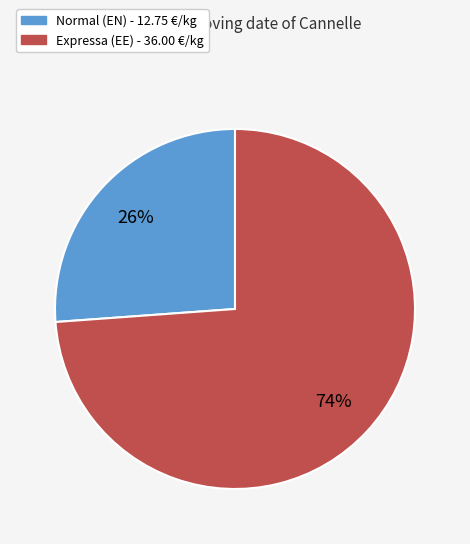

Approximately how many times larger is the value at Expressa compared to Normal?

2.8